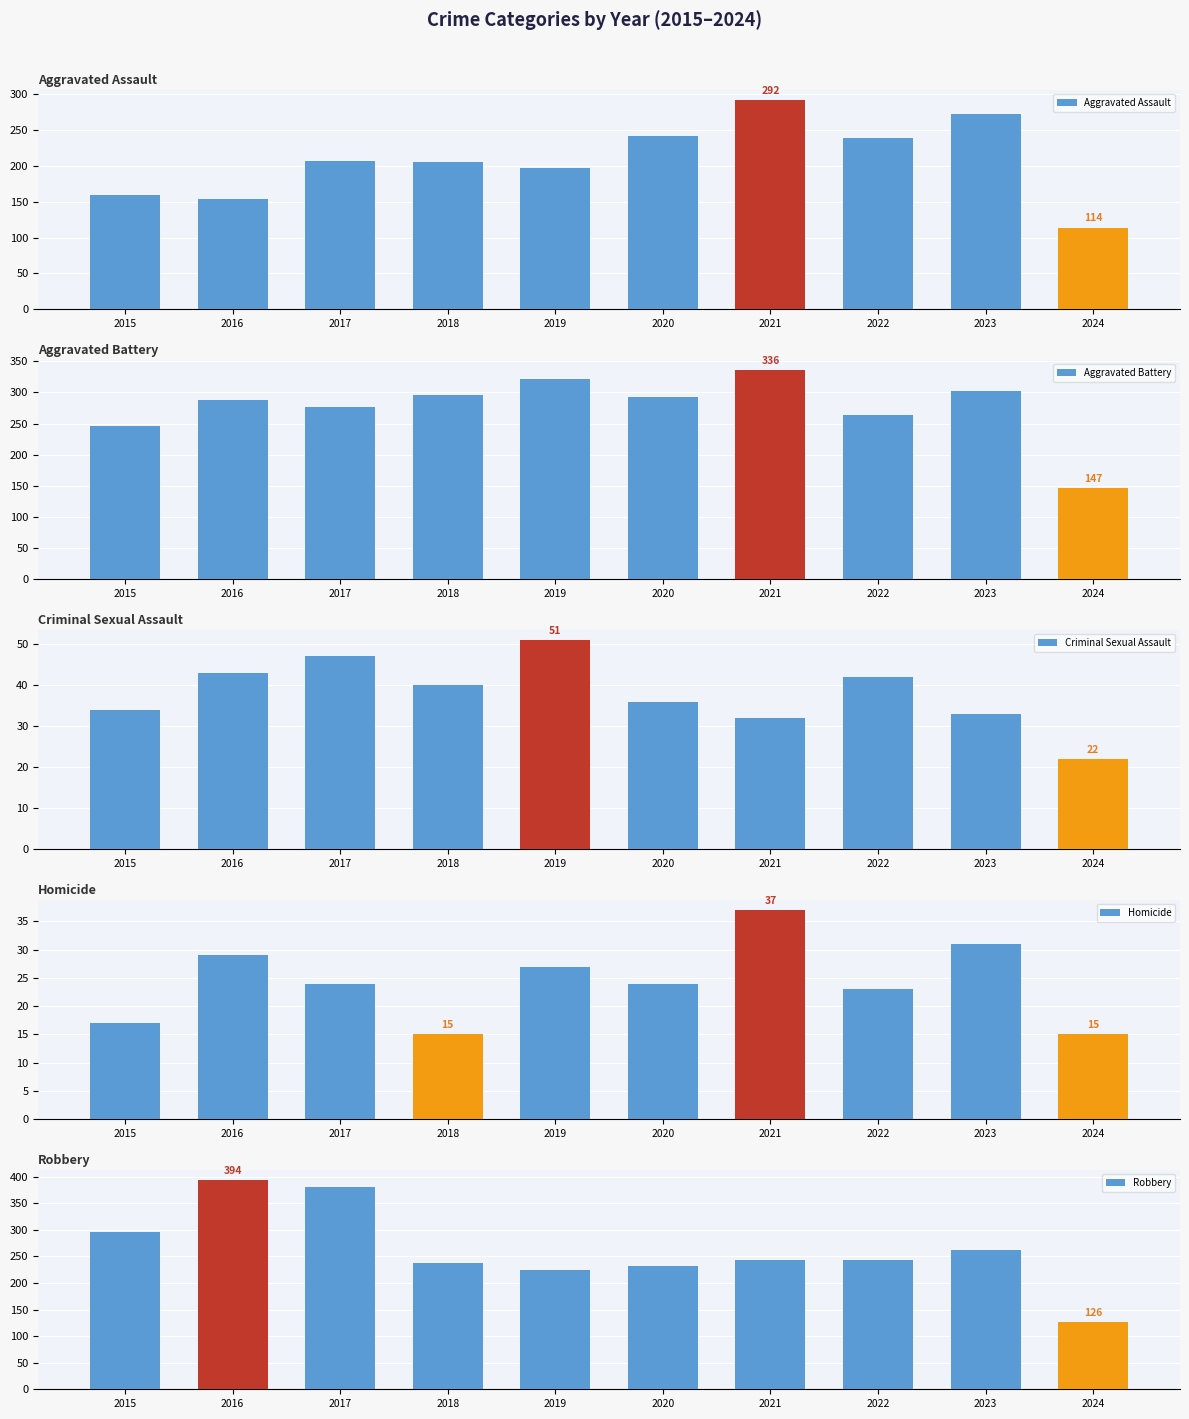

Which category has the lowest value across all series?

2018